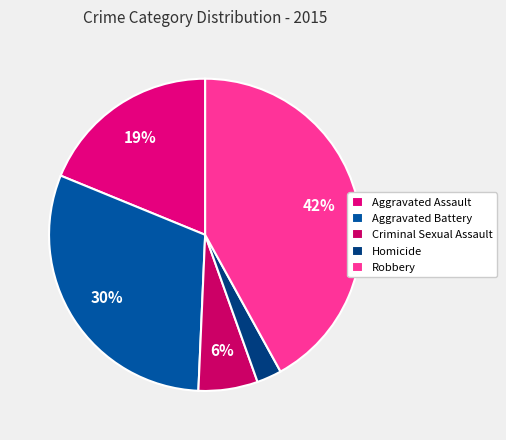

How many slices are in this pie chart?

5